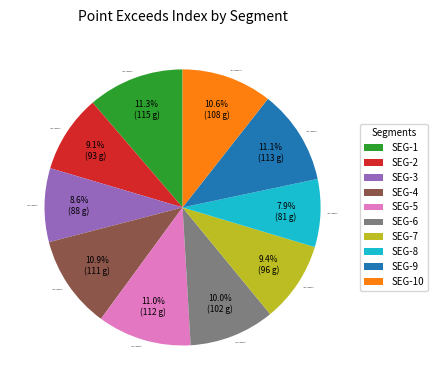

Approximately how many times larger is the value at signal segment 9 compared to signal segment 7?

1.2